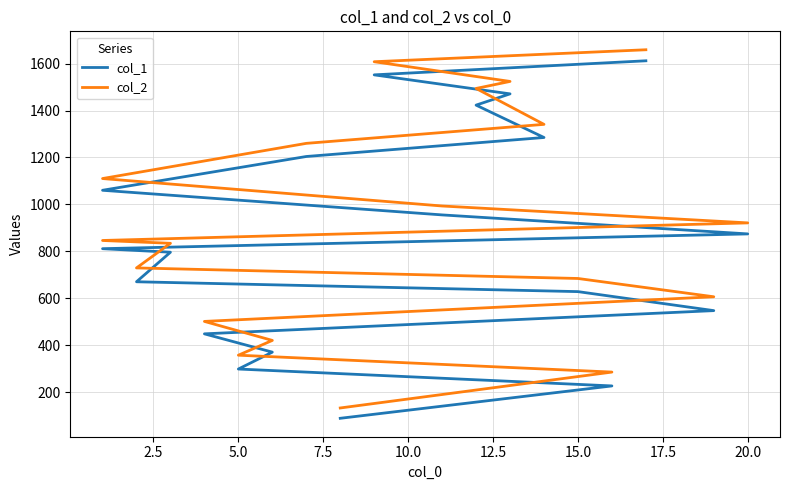

What is the value of the col_1 point at the 15th from the left?

1285